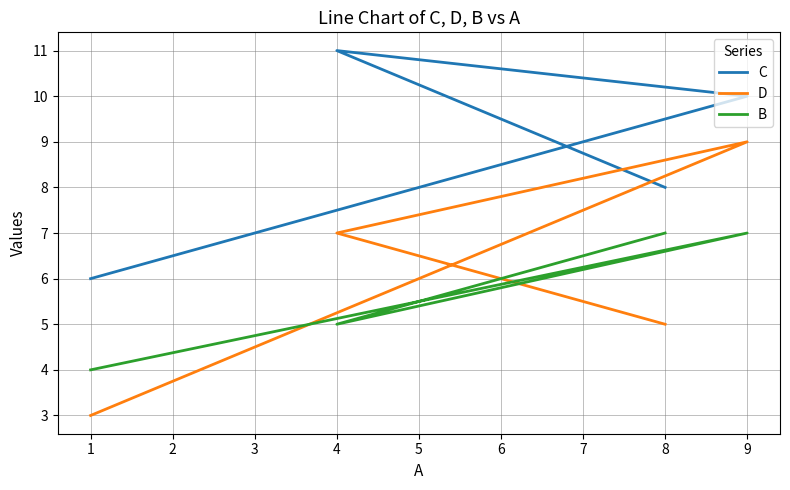

Reading left to right, extract all data points from this chart.

C: 1=6	4=11	8=8	9=10
D: 1=3	4=7	8=5	9=9
B: 1=4	4=5	8=7	9=7